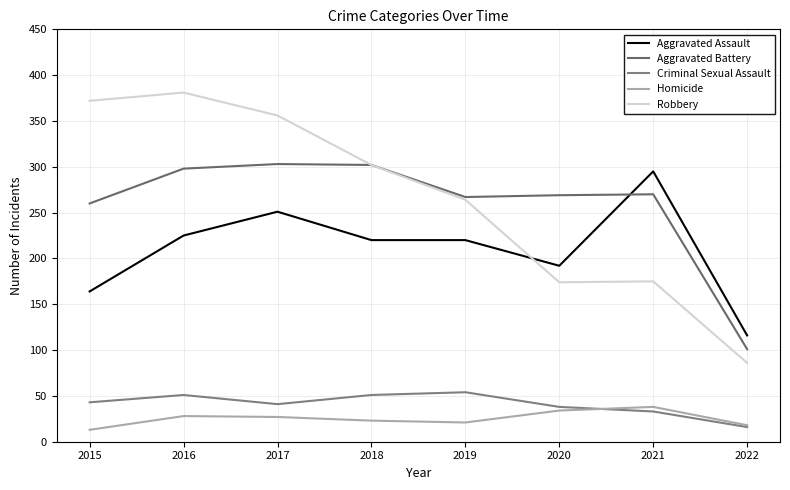

What is the difference between the maximum and minimum values in the Aggravated Battery series?

202